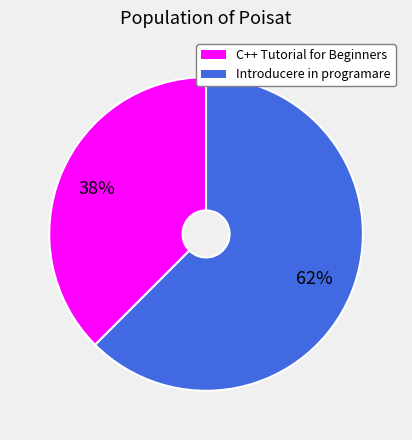

Between Introducere in programare and C++ Tutorial for Beginners, which is larger?

Introducere in programare